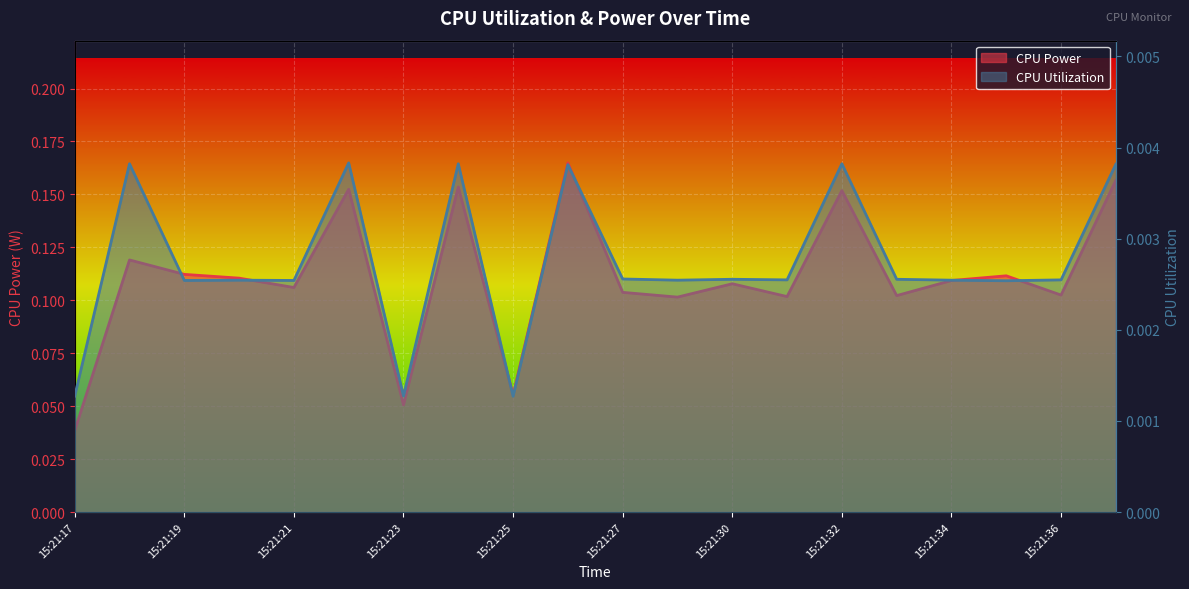

How many lines are shown in the chart?

2